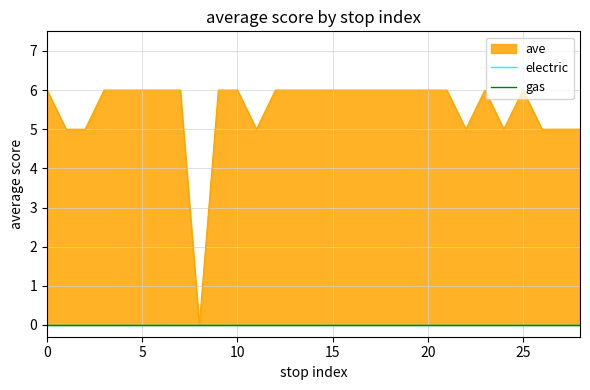

Reading right to left, extract all data points from this chart.

5	5	5	6	5	6	5	6	6	6	6	6	6	6	6	6	6	5	6	6	0	6	6	6	6	6	5	5	6